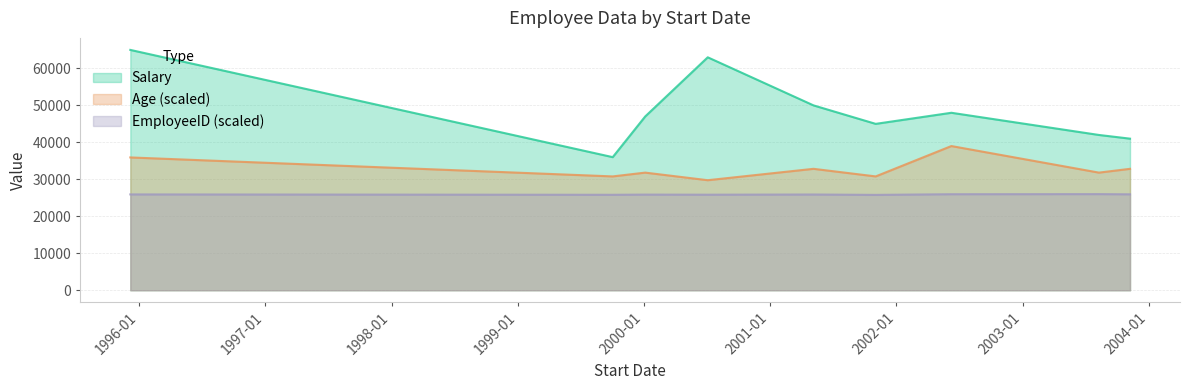

Reading left to right, transcribe all the data shown in this chart.

Salary: 65000.0	36000.0	47000.0	63000.0	50000.0	45000.0	48000.0	42000.0	41000.0
Age: 35921.1	30789.5	31815.8	29763.2	32842.1	30789.5	39000.0	31815.8	32842.1
EmployeeID: 25922.7	25819.6	25871.2	25845.4	25896.9	25793.9	25974.2	26000.0	25948.5